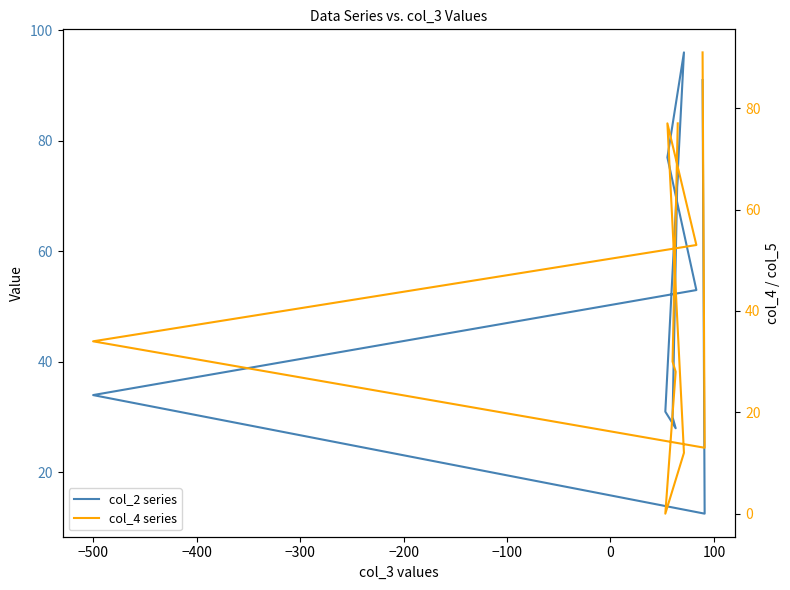

What is the difference between the maximum and minimum values in the col_4 series series?

91.0